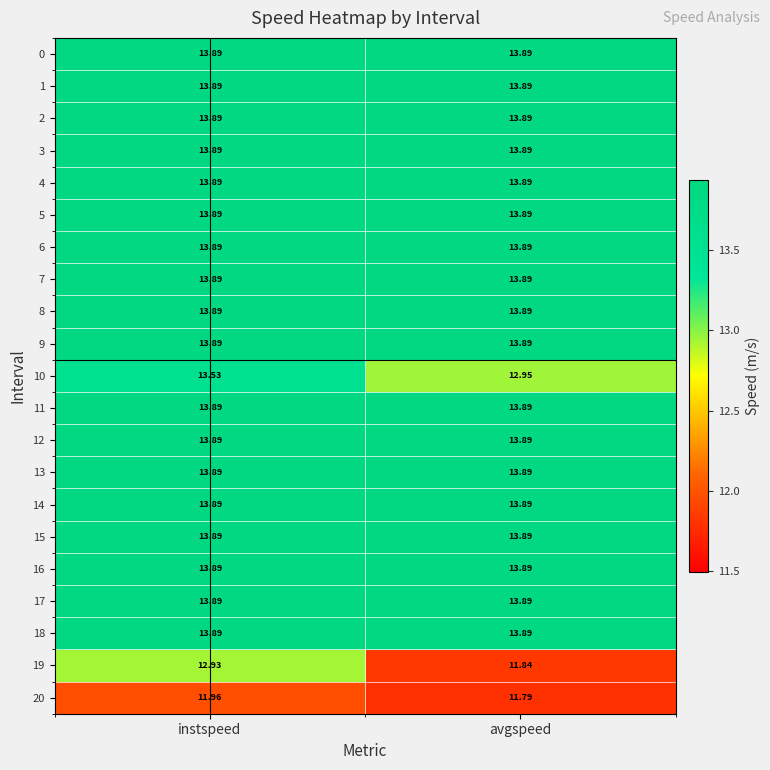

At which category is the sum across all series the highest?

instspeed